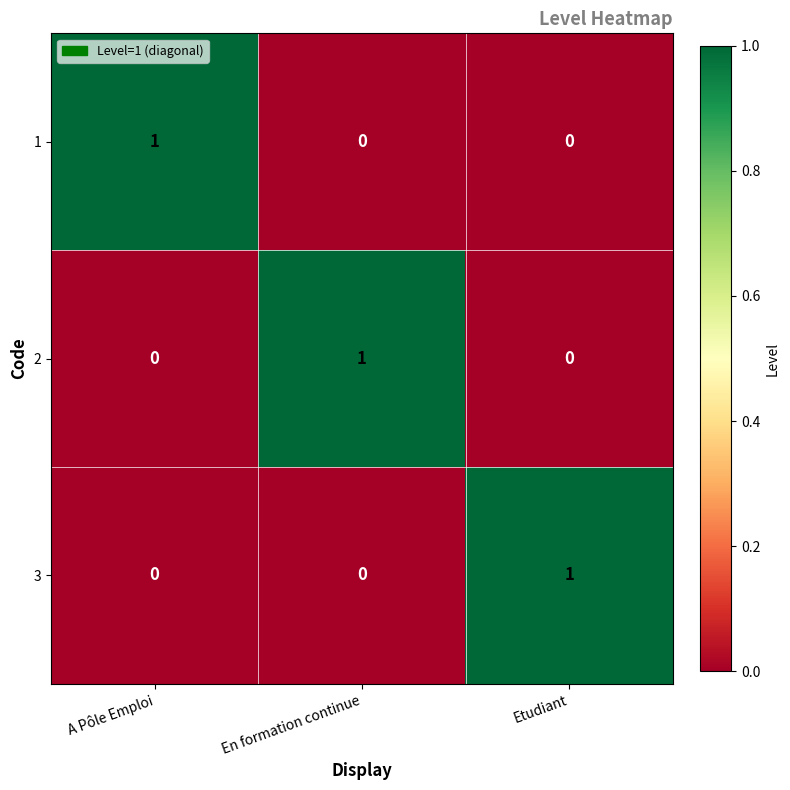

Is the value of 2 at En formation continue greater than the value of 1 at Etudiant?

Yes